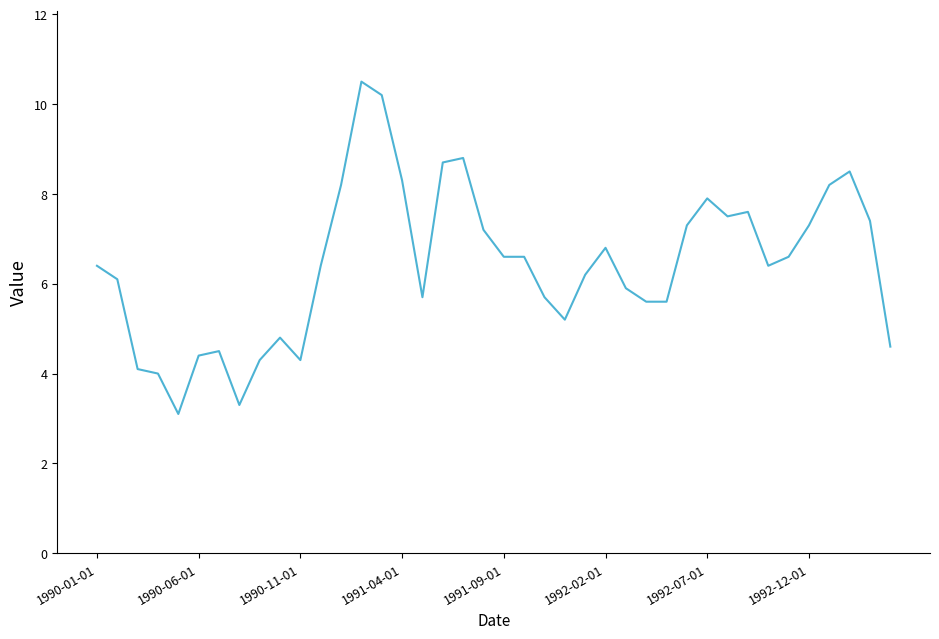

What is the difference between the maximum and minimum values?

7.4